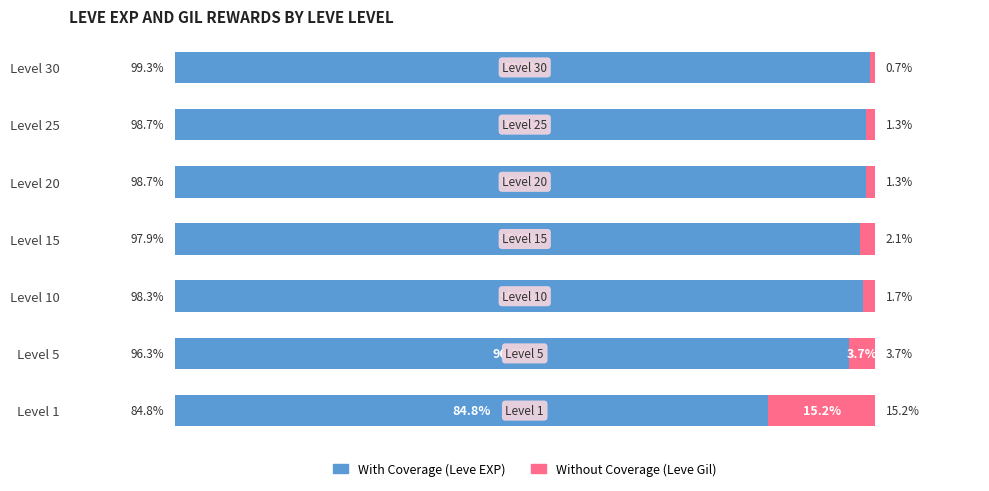

Where is With Coverage (Leve EXP) nearest to the value 92?

Level 5